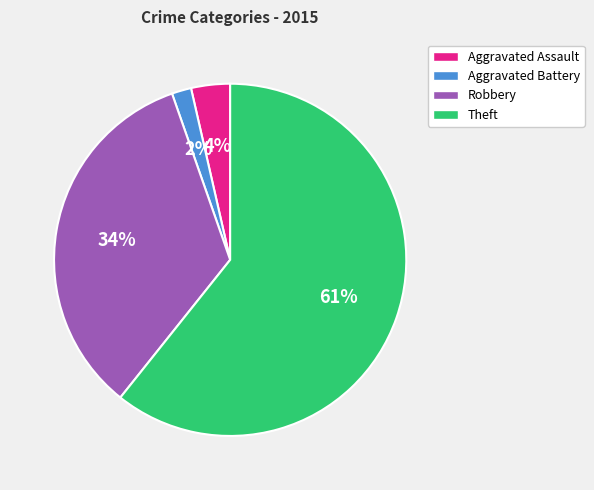

How many slices are in this pie chart?

4